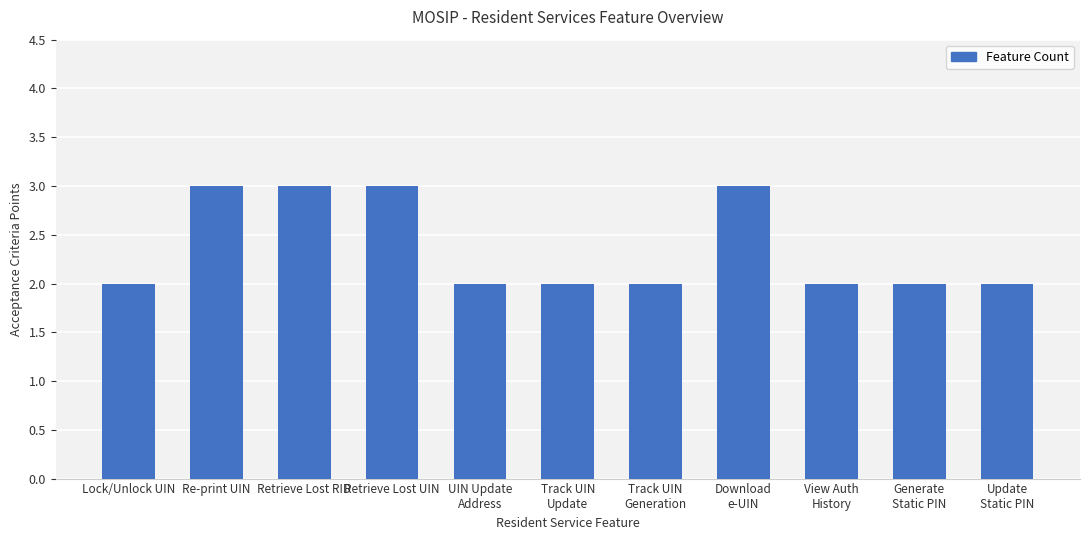

What is the value of the 11th bar from the left?

2